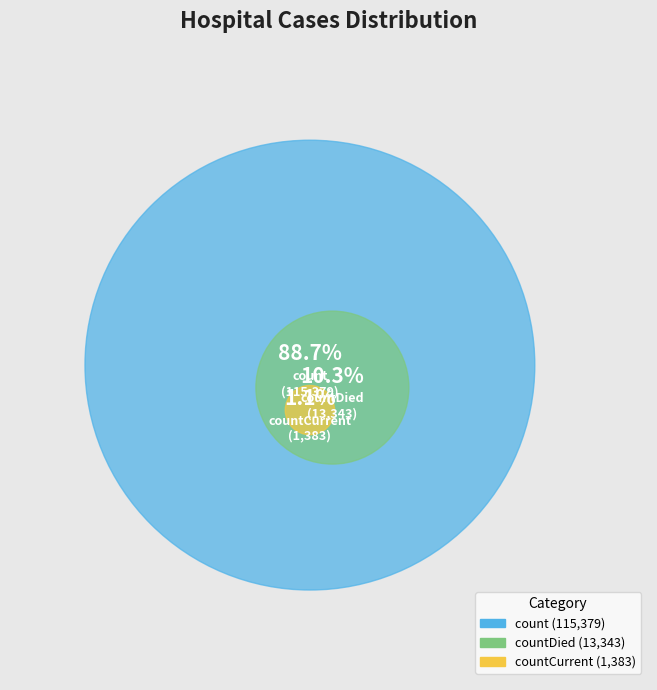

To the nearest percent, what is the difference between the countCurrent and count slice percentages?

88%